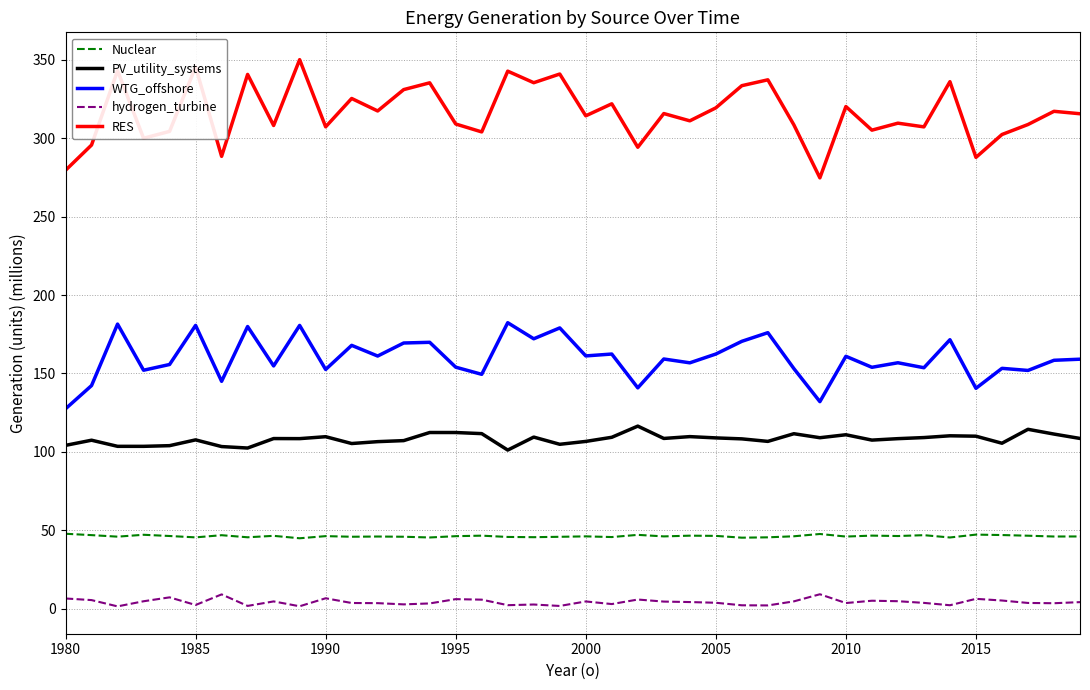

How many lines are shown in the chart?

5